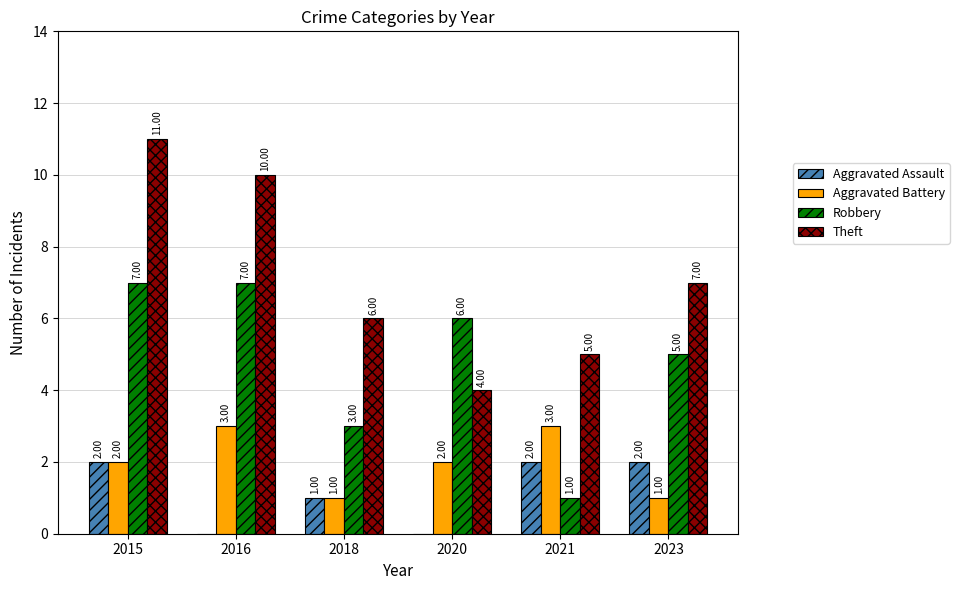

At which category is the sum across all series the highest?

2015